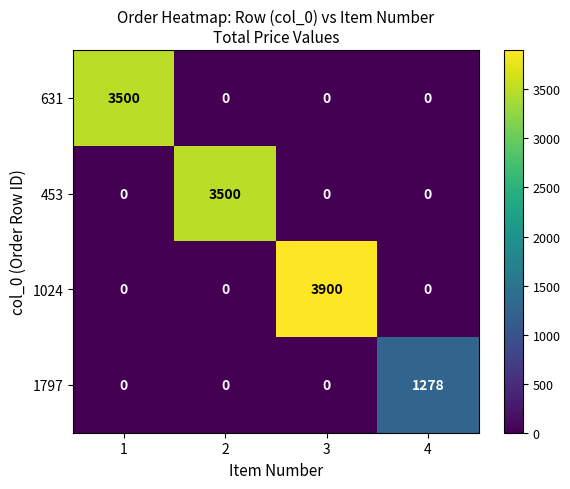

How many 453 values are between 0 and 3500?

4